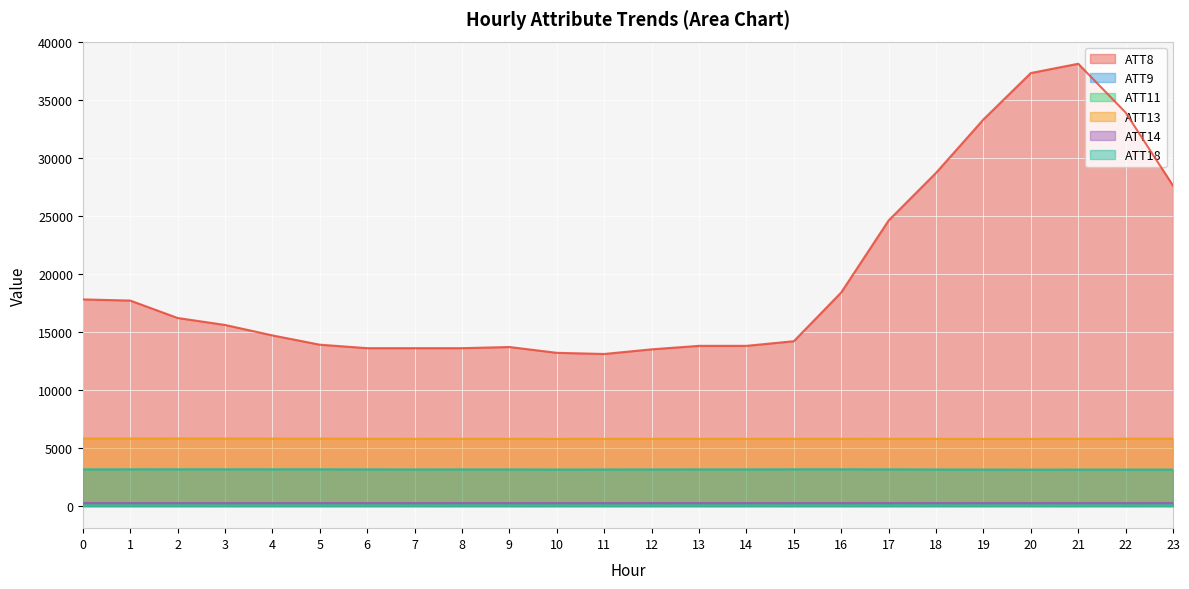

Reading left to right, what are all the values shown in this chart?

ATT8: 17800.0	17700.0	16200.0	15600.0	14700.0	13900.0	13600.0	13600.0	13600.0	13700.0	13200.0	13100.0	13500.0	13800.0	13800.0	14200.0	18400.0	24600.0	28700.0	33300.0	37300.0	38100.0	33900.0	27600.0
ATT9: 34.6	37.0	37.9	38.7	36.5	36.8	39.1	40.4	41.9	42.5	39.8	39.8	42.8	45.6	46.3	42.8	44.9	43.4	43.0	40.1	37.5	36.9	38.1	37.3
ATT11: 32.9	33.4	32.7	34.9	32.1	35.9	36.6	35.1	39.2	39.1	34.9	31.4	36.5	39.2	38.5	36.7	35.5	43.2	35.2	31.4	28.4	27.0	30.7	28.7
ATT13: 5816.6	5819.8	5823.1	5817.1	5813.6	5808.9	5800.3	5796.2	5794.3	5790.9	5788.8	5792.0	5790.3	5790.9	5789.9	5794.5	5795.2	5796.4	5789.8	5788.0	5787.7	5796.4	5801.8	5802.1
ATT14: 260.7	260.4	260.4	259.6	259.8	259.0	259.2	259.9	259.3	258.9	259.1	259.4	259.4	259.3	259.7	260.1	260.5	260.8	260.3	260.8	261.0	261.2	261.4	261.2
ATT18: 3158.1	3163.2	3165.1	3165.4	3163.9	3163.5	3159.5	3153.5	3154.7	3154.0	3148.0	3151.0	3153.8	3157.7	3157.9	3163.5	3163.8	3160.2	3151.0	3141.7	3137.6	3140.1	3141.4	3140.6